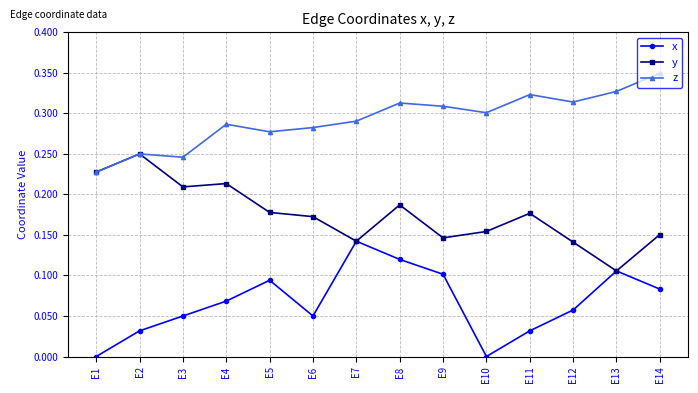

True or false: x and z cross at least once.

False